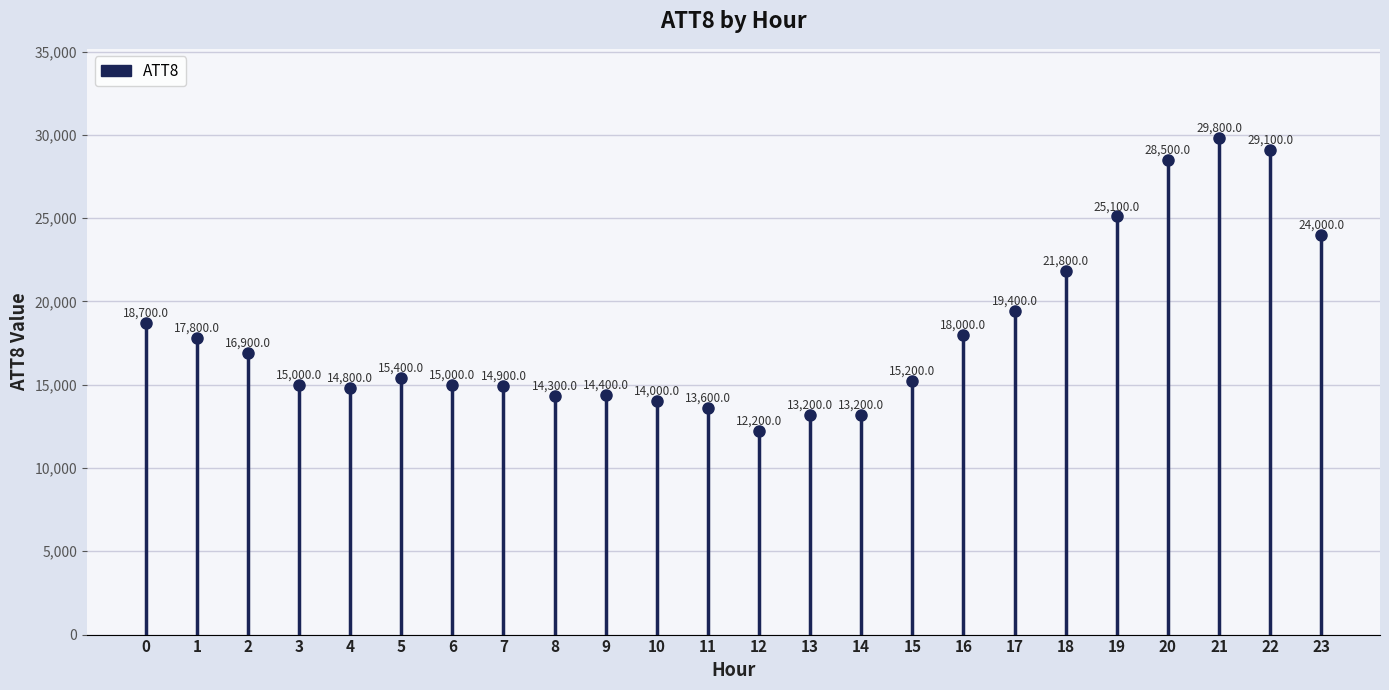

The chart shows a value of 15400 at 5. True or false?

True